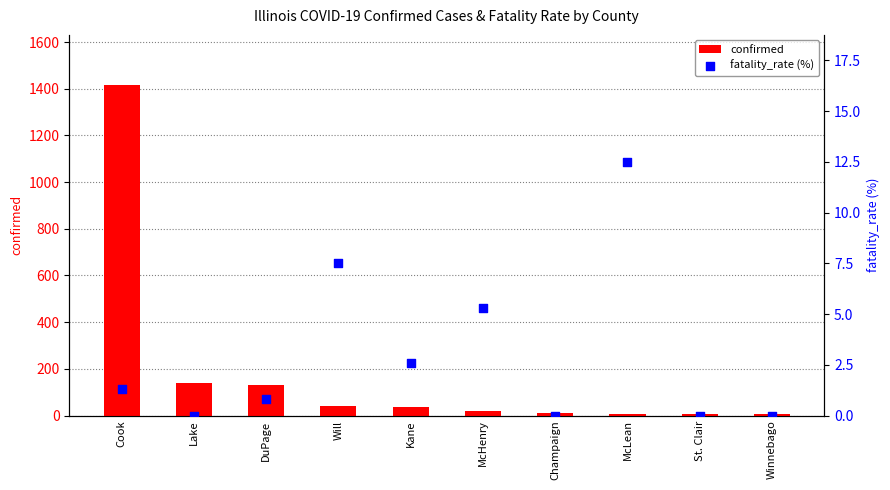

Which series has the largest total across all categories?

confirmed